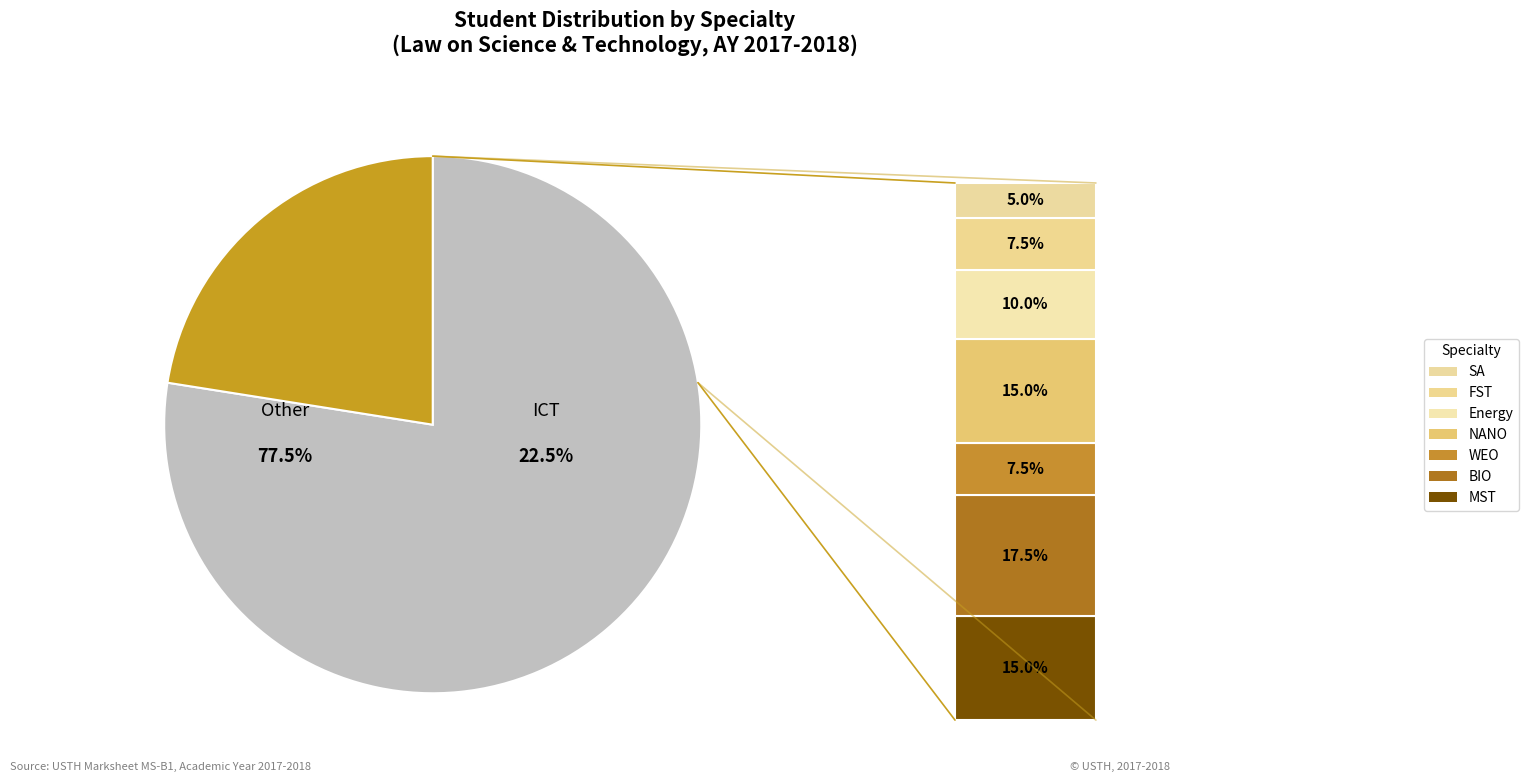

To the nearest percent, what percentage of the pie is Energy?

10%